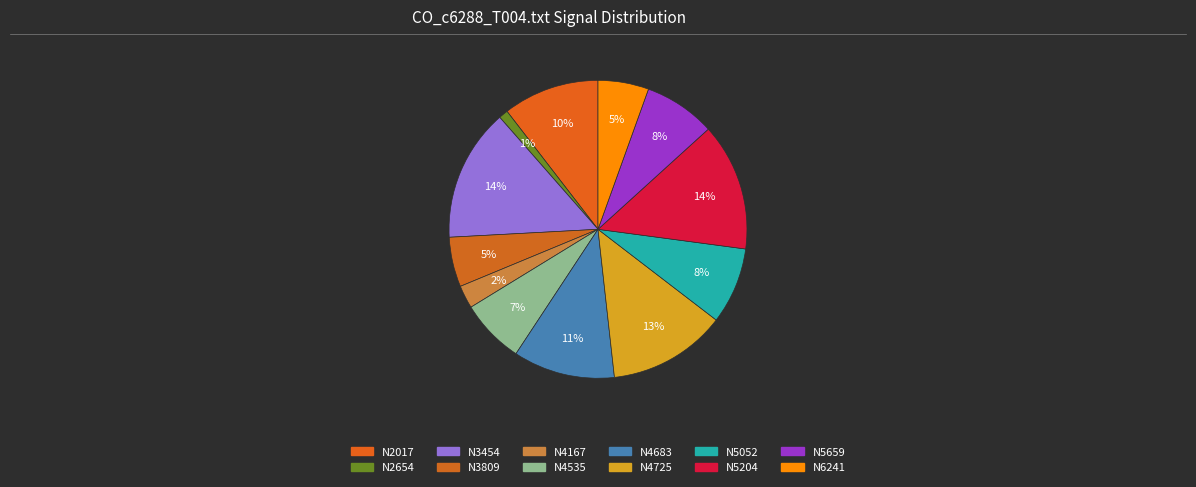

Count the number of slices in the pie.

12